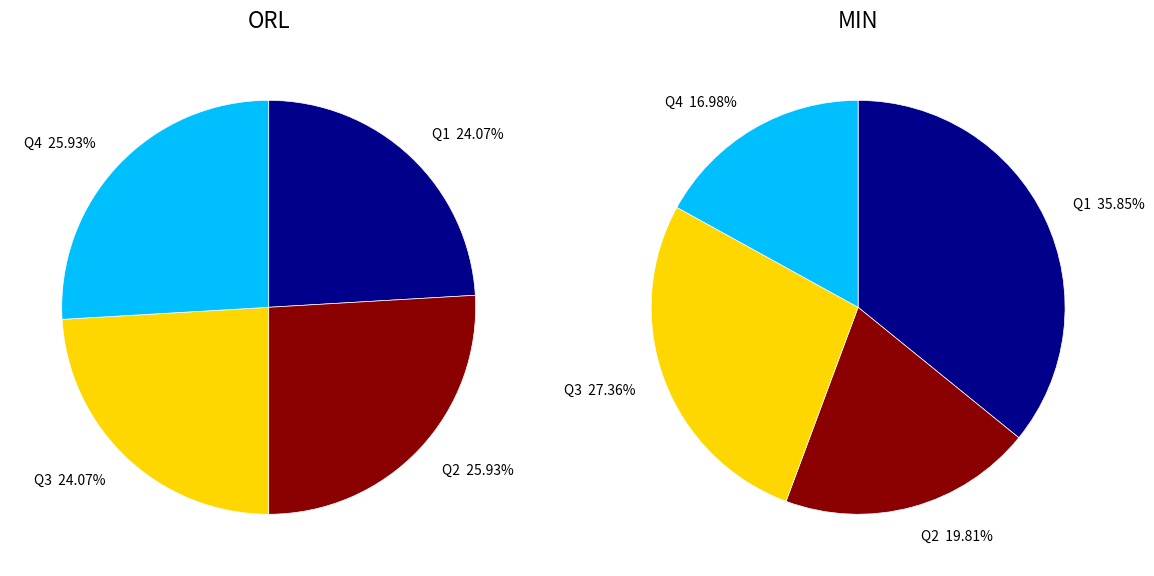

What percentage do ORL and MIN together represent?

100.0%